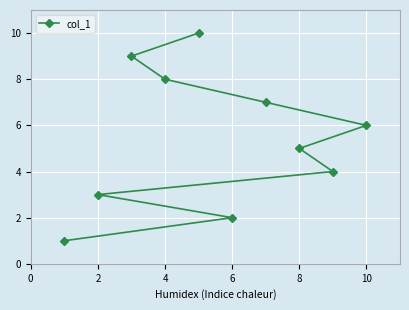

What is the difference between the second highest and minimum values?

8